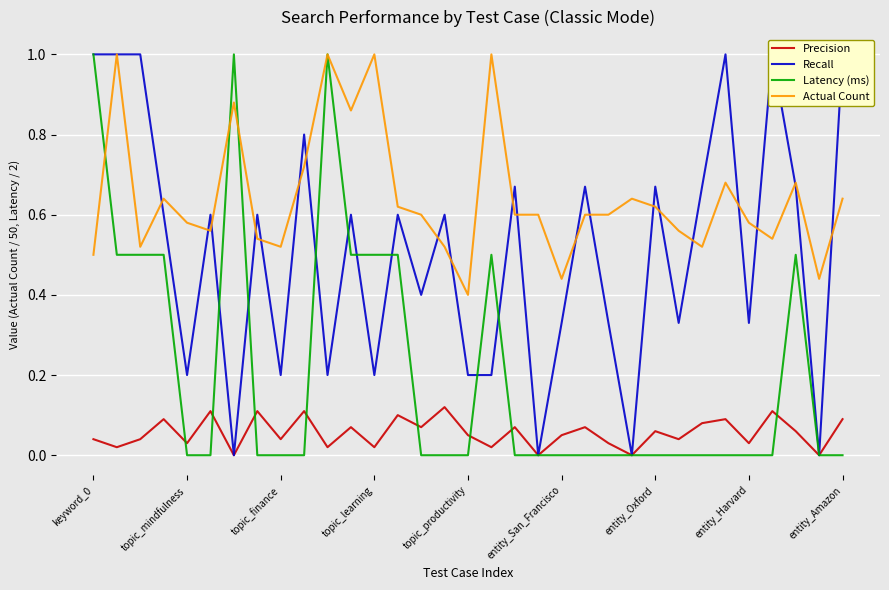

True or false: Actual Count has a value of 0.6 at topic_productivity.

False